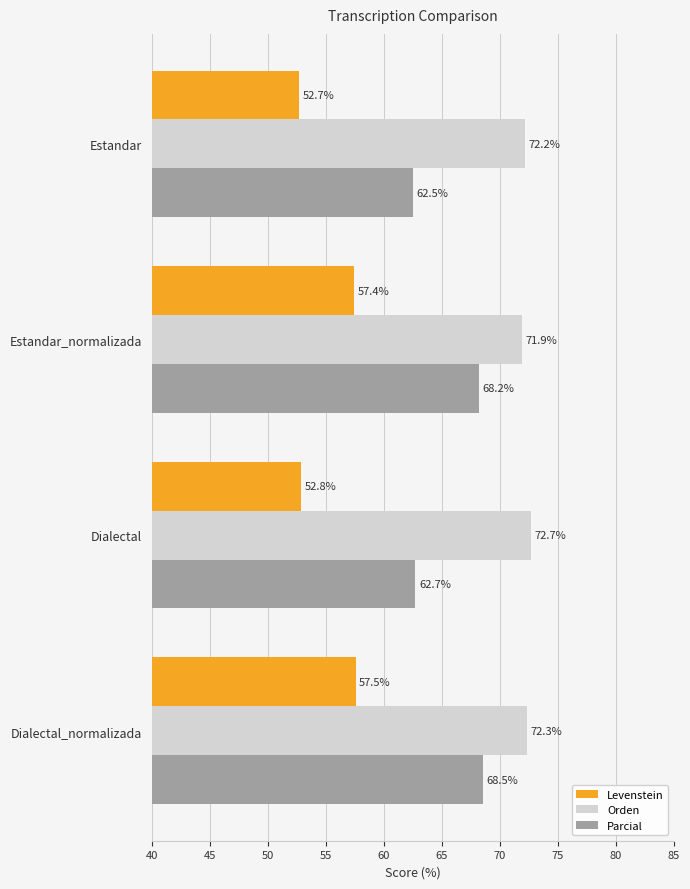

What is the difference between the maximum and minimum values in the Levenstein series?

4.8